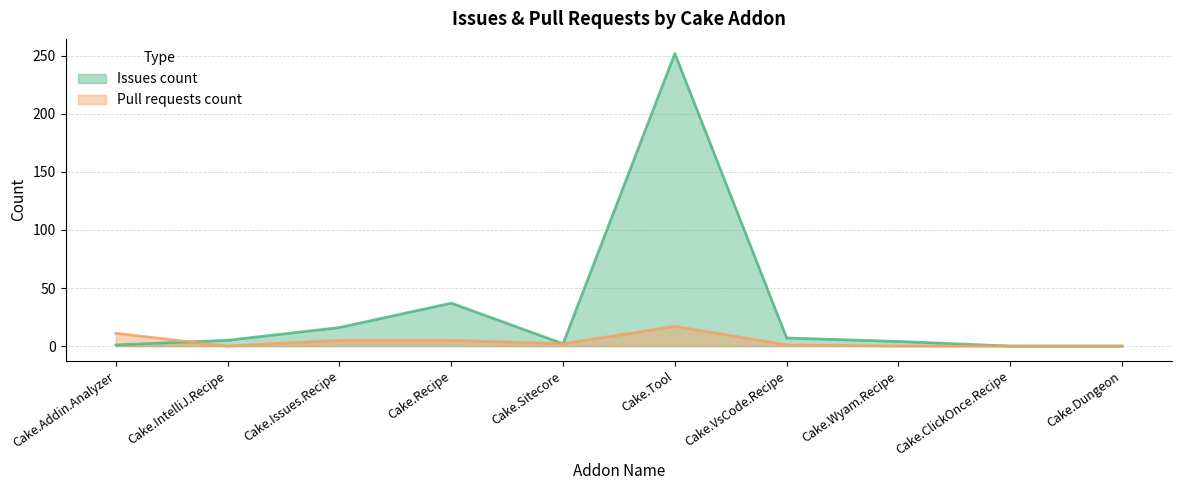

Is the value of Pull requests count at Cake.Wyam.Recipe greater than the value of Issues count at Cake.Sitecore?

No